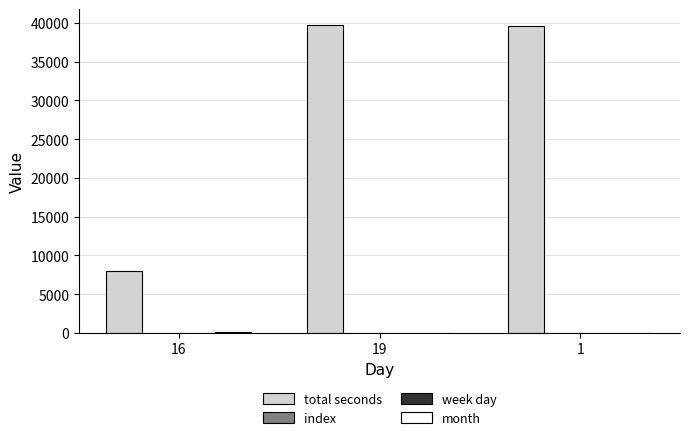

The value of total seconds at 19 is 12436. True or false?

False